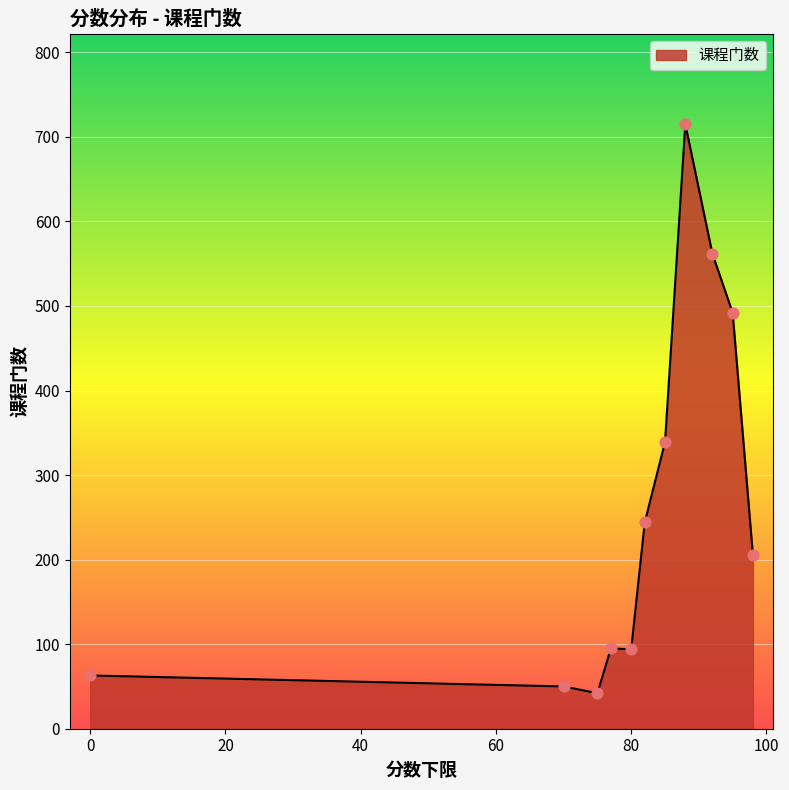

What is the difference between the maximum and minimum values?

673